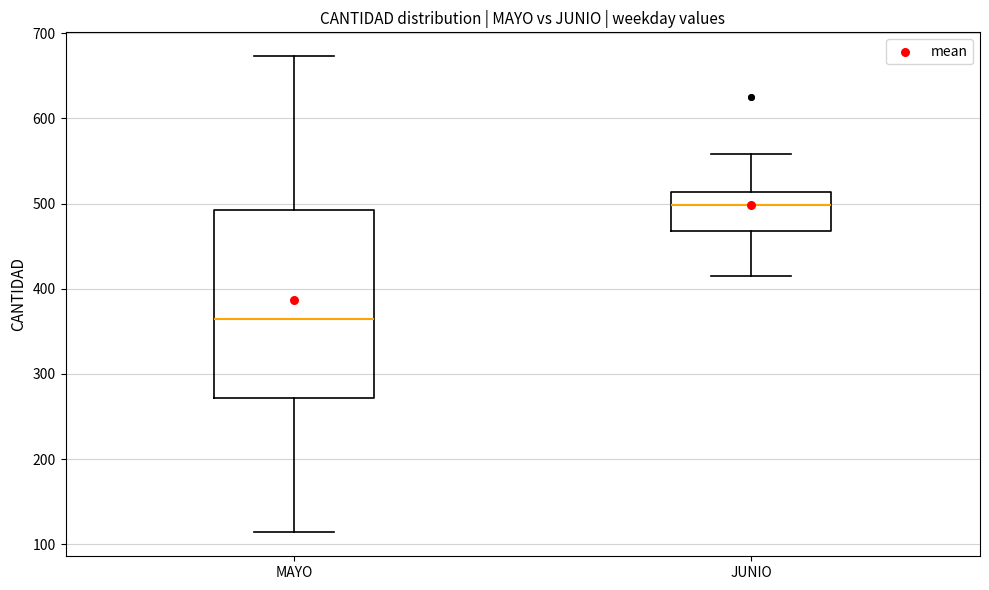

Where does the upper whisker of the box for JUNIO end on the y-axis? The values are not printed on the chart, so give them approximately, as read against the axis.

560